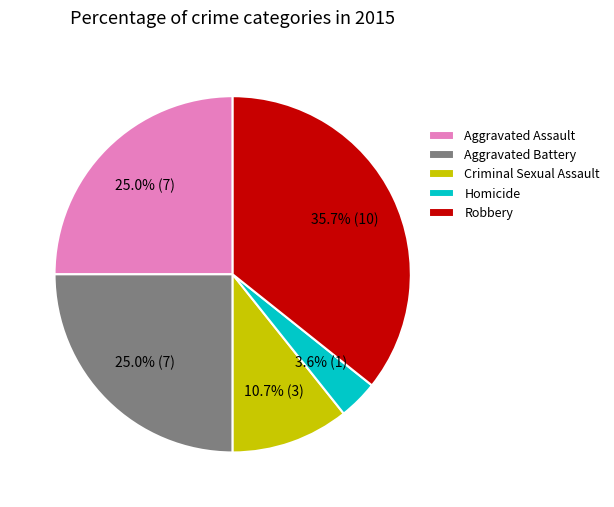

What is the ratio of the value at Criminal Sexual Assault to the value at Aggravated Battery?

0.4